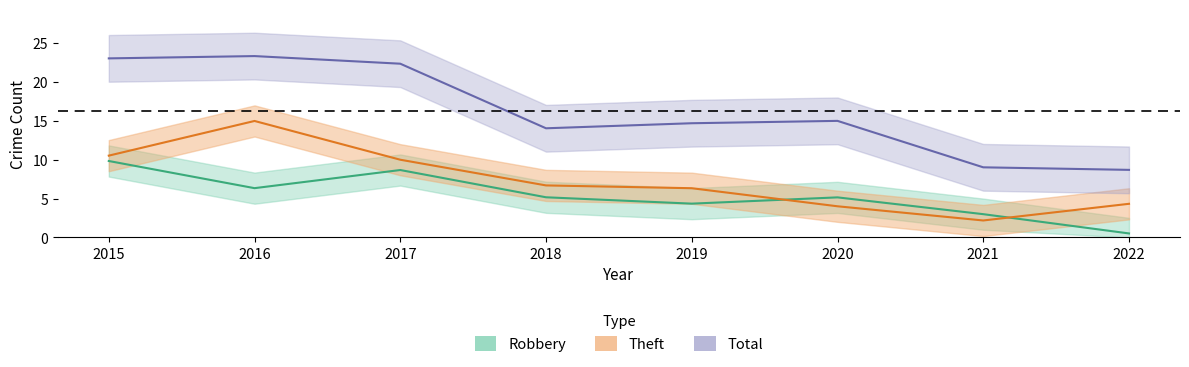

Is this an area chart (filled region under the line)?

No